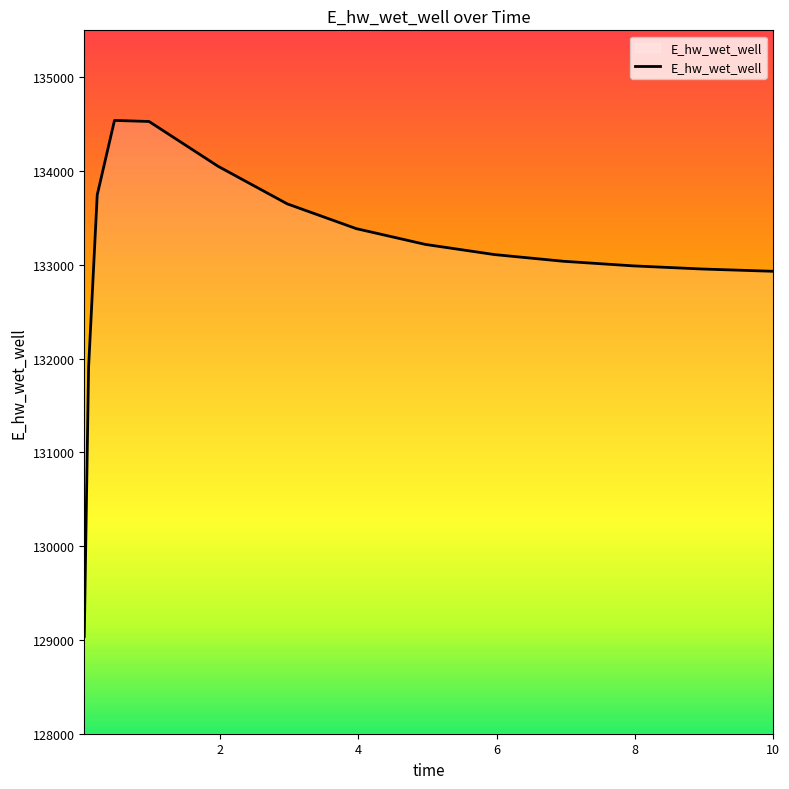

What is the difference between the maximum and minimum values?

5502.2